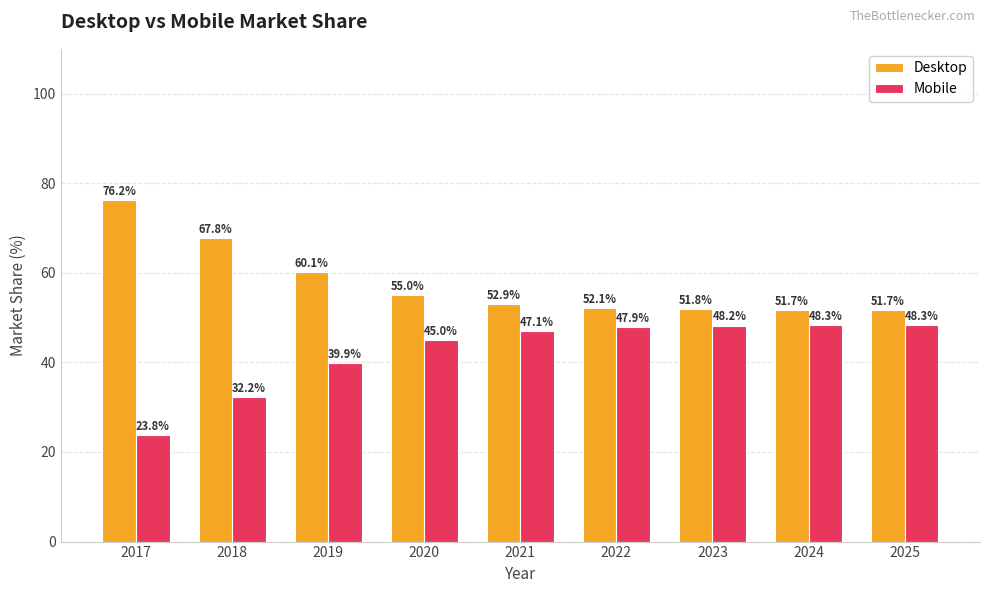

At 2022, list the series in order from smallest to largest.

Mobile, Desktop